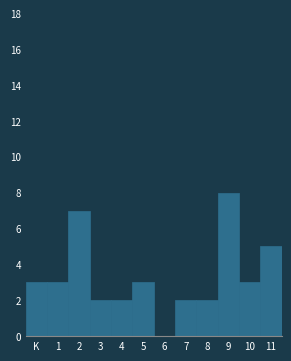

Reading left to right, what are all the values shown in this chart?

K=3	1=3	2=7	3=2	4=2	5=3	6=0	7=2	8=2	9=8	10=3	11=5